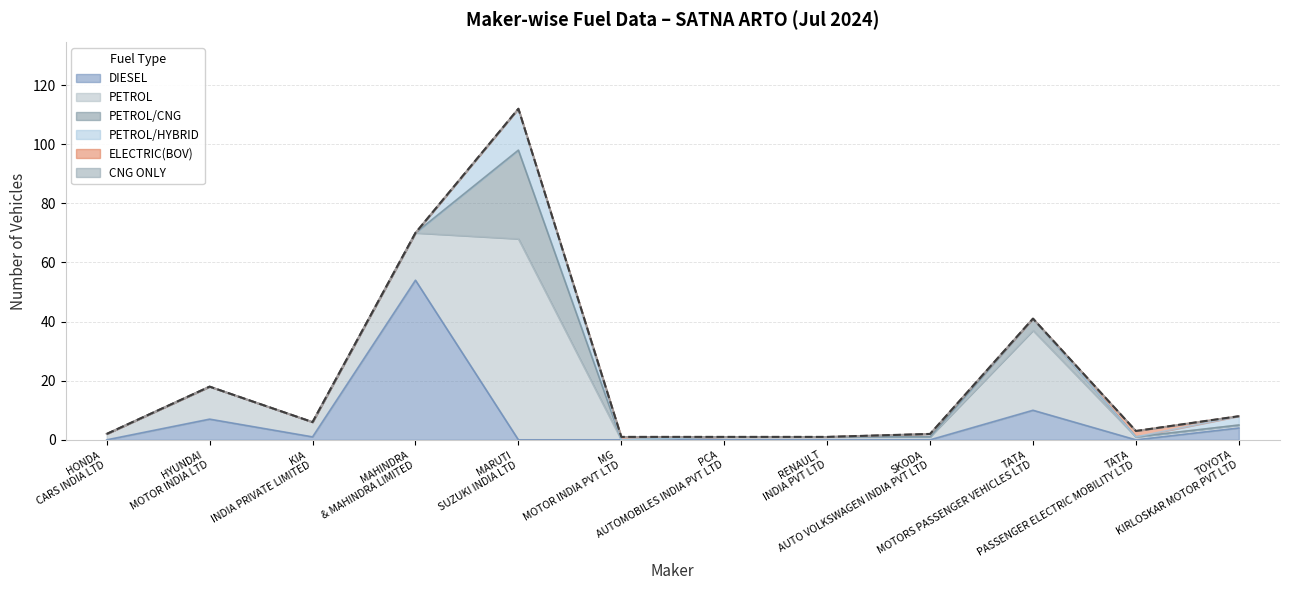

What is the maximum value for DIESEL?

54